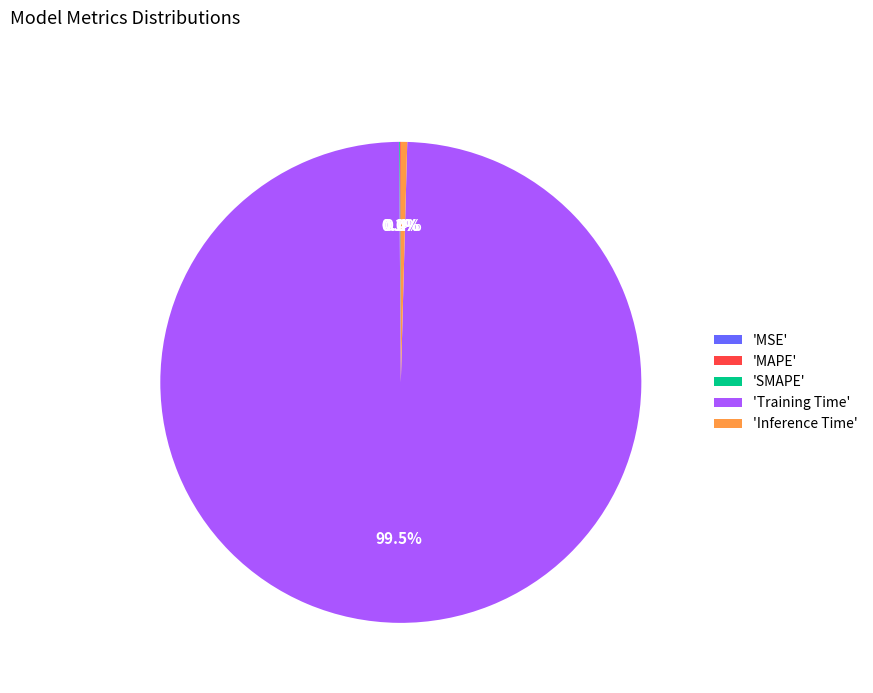

Which category has the biggest portion of the pie?

'Training Time'